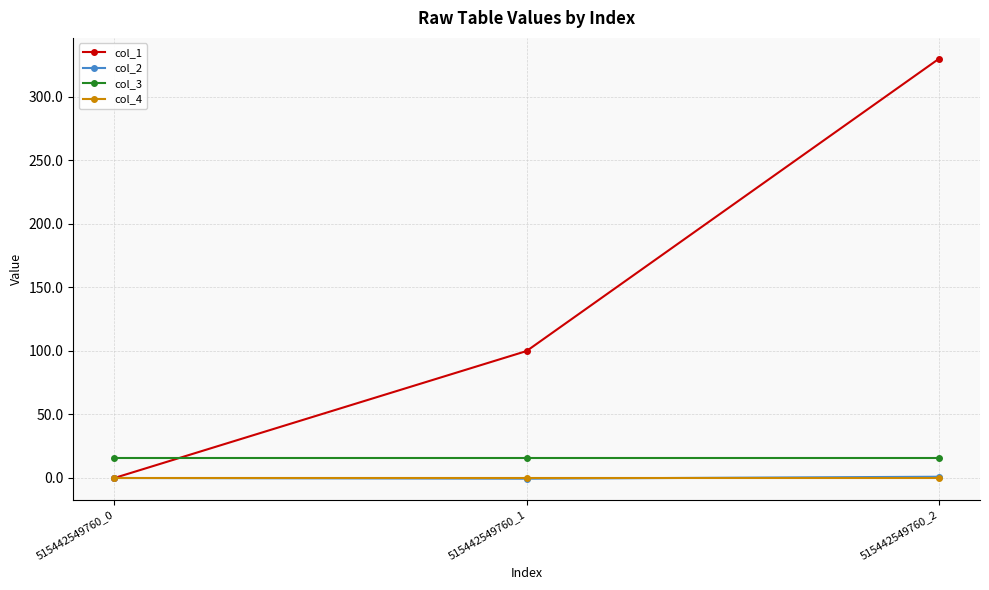

What is the maximum value for col_2?

1.0